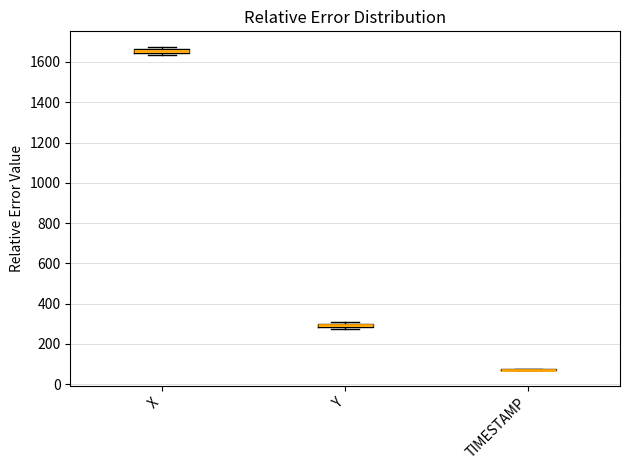

Where is the upper edge of the box for X on the y-axis? The values are not printed on the chart, so give them approximately, as read against the axis.

1660